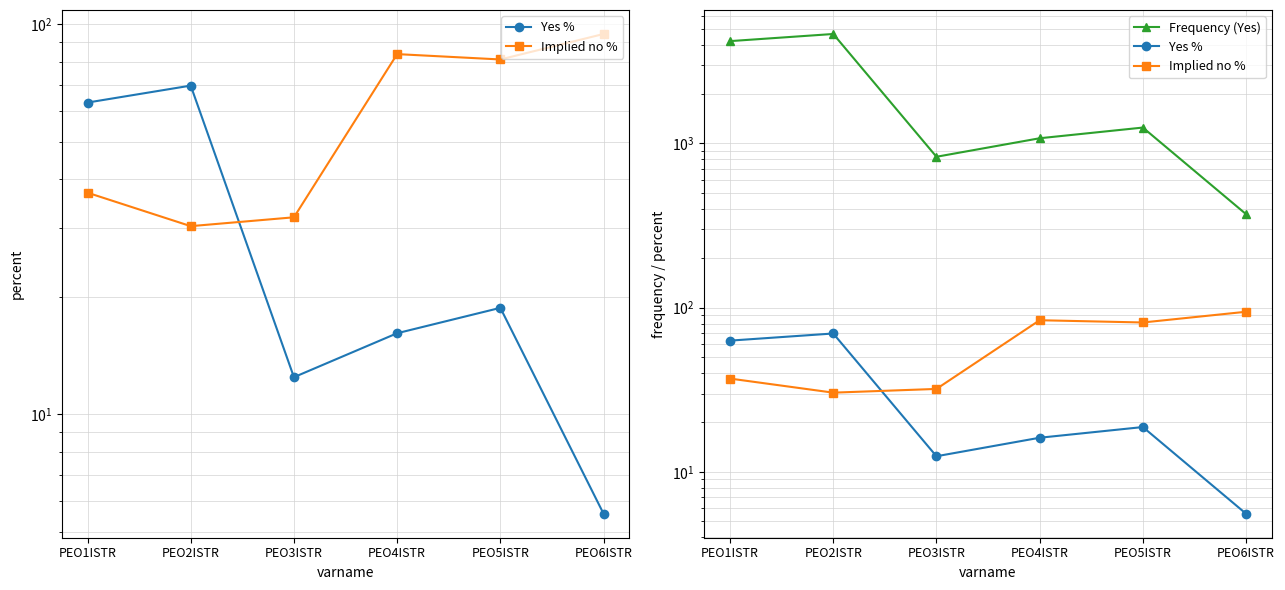

What is the value of the Implied no % point at the 5th from the left?

81.2